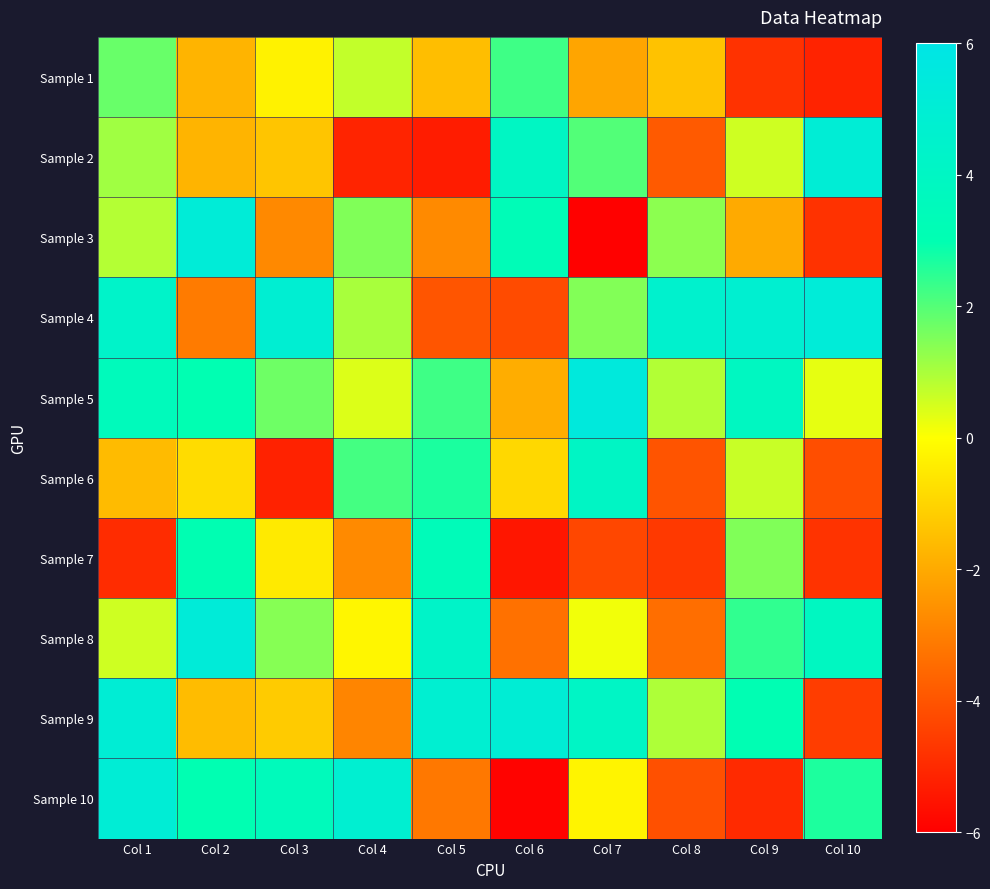

Reading left to right, list all the values displayed in this chart.

Sample 1: Col 1=1.8	Col 2=-1.8	Col 3=-0.3	Col 4=0.7	Col 5=-1.5	Col 6=2.3	Col 7=-2.1	Col 8=-1.4	Col 9=-4.8	Col 10=-5.2
Sample 2: Col 1=1.1	Col 2=-1.7	Col 3=-1.3	Col 4=-5.1	Col 5=-5.3	Col 6=4.0	Col 7=2.0	Col 8=-3.8	Col 9=0.6	Col 10=5.1
Sample 3: Col 1=0.9	Col 2=5.2	Col 3=-2.8	Col 4=1.5	Col 5=-2.7	Col 6=3.3	Col 7=-5.9	Col 8=1.3	Col 9=-2.0	Col 10=-4.8
Sample 4: Col 1=4.3	Col 2=-3.1	Col 3=4.9	Col 4=1.0	Col 5=-4.0	Col 6=-4.2	Col 7=1.5	Col 8=4.6	Col 9=4.8	Col 10=5.2
Sample 5: Col 1=3.5	Col 2=3.0	Col 3=1.7	Col 4=0.4	Col 5=2.3	Col 6=-1.9	Col 7=5.5	Col 8=0.9	Col 9=3.9	Col 10=0.3
Sample 6: Col 1=-1.6	Col 2=-0.8	Col 3=-5.2	Col 4=2.2	Col 5=2.7	Col 6=-0.9	Col 7=4.1	Col 8=-4.0	Col 9=0.6	Col 10=-4.1
Sample 7: Col 1=-4.9	Col 2=3.0	Col 3=-0.5	Col 4=-2.7	Col 5=3.4	Col 6=-5.4	Col 7=-4.3	Col 8=-4.6	Col 9=1.5	Col 10=-4.8
Sample 8: Col 1=0.6	Col 2=5.2	Col 3=1.4	Col 4=-0.2	Col 5=4.3	Col 6=-3.3	Col 7=0.2	Col 8=-3.4	Col 9=2.4	Col 10=3.9
Sample 9: Col 1=5.0	Col 2=-1.6	Col 3=-1.2	Col 4=-2.8	Col 5=4.8	Col 6=5.0	Col 7=4.1	Col 8=1.0	Col 9=3.1	Col 10=-4.5
Sample 10: Col 1=5.0	Col 2=3.0	Col 3=3.6	Col 4=4.8	Col 5=-3.1	Col 6=-5.9	Col 7=-0.2	Col 8=-4.1	Col 9=-5.0	Col 10=2.6